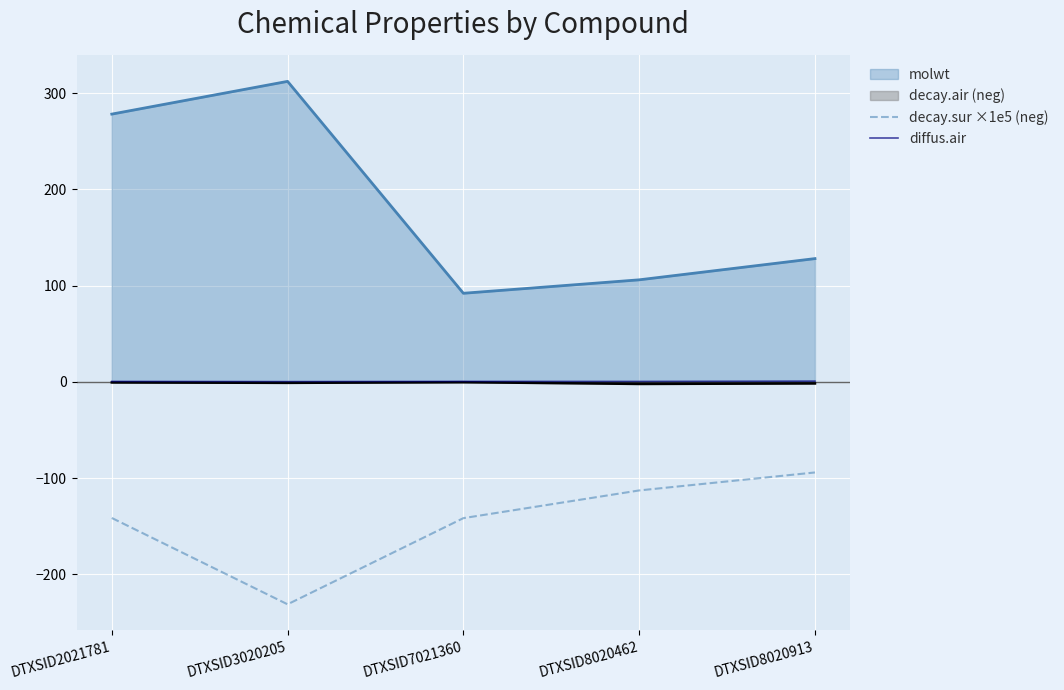

Which series has the largest total across all categories?

molwt